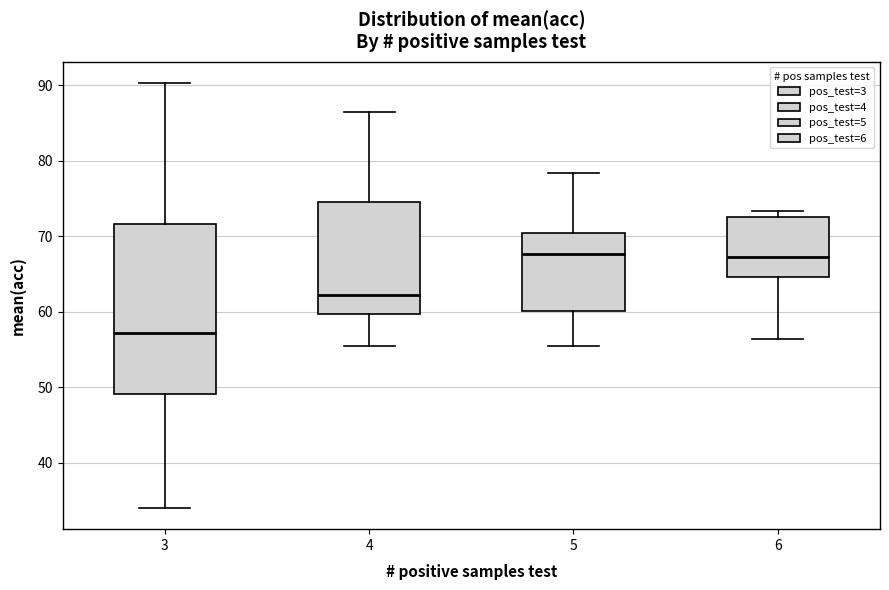

Comparing the boxes themselves (not the whiskers), which one is the tallest?

3